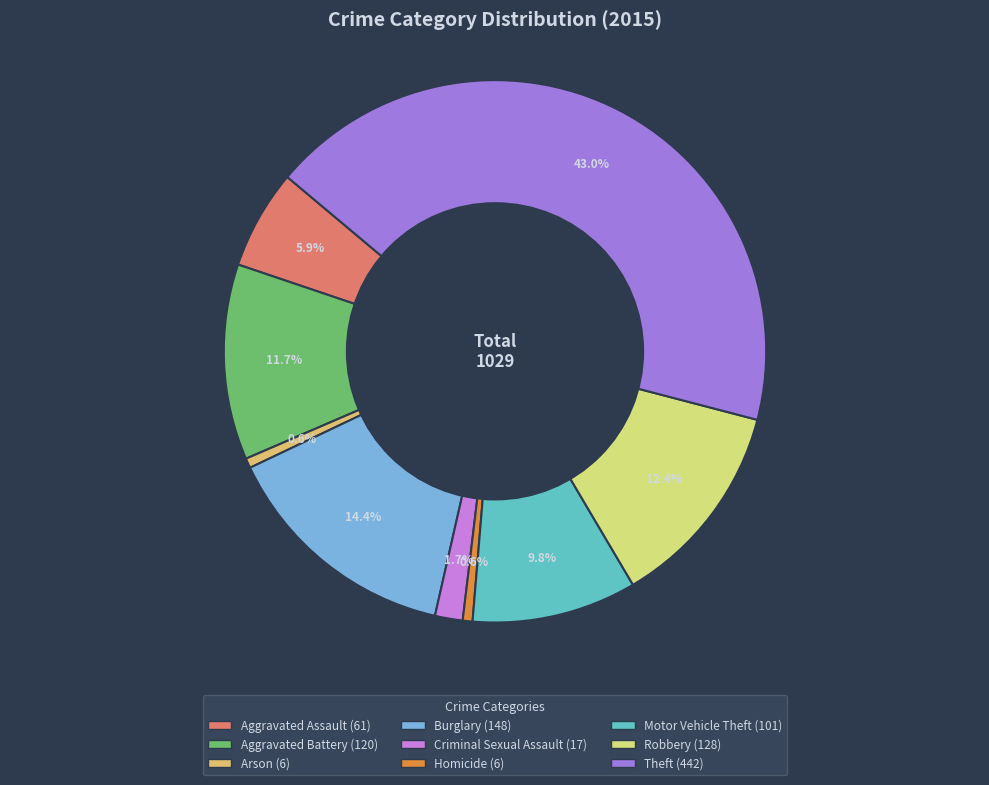

Which slice is the smallest?

Arson